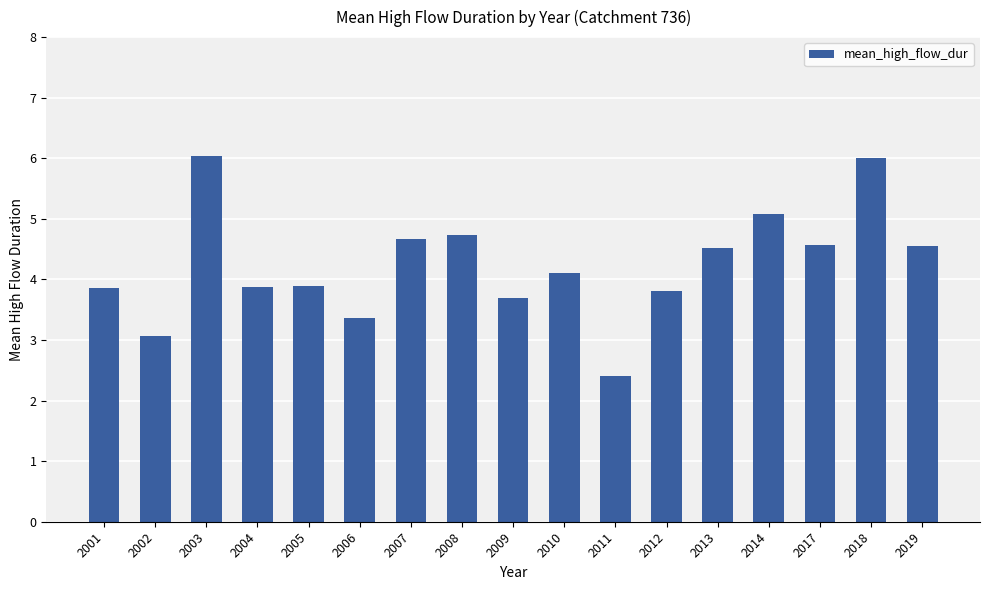

What is the minimum value shown in the chart?

2.4